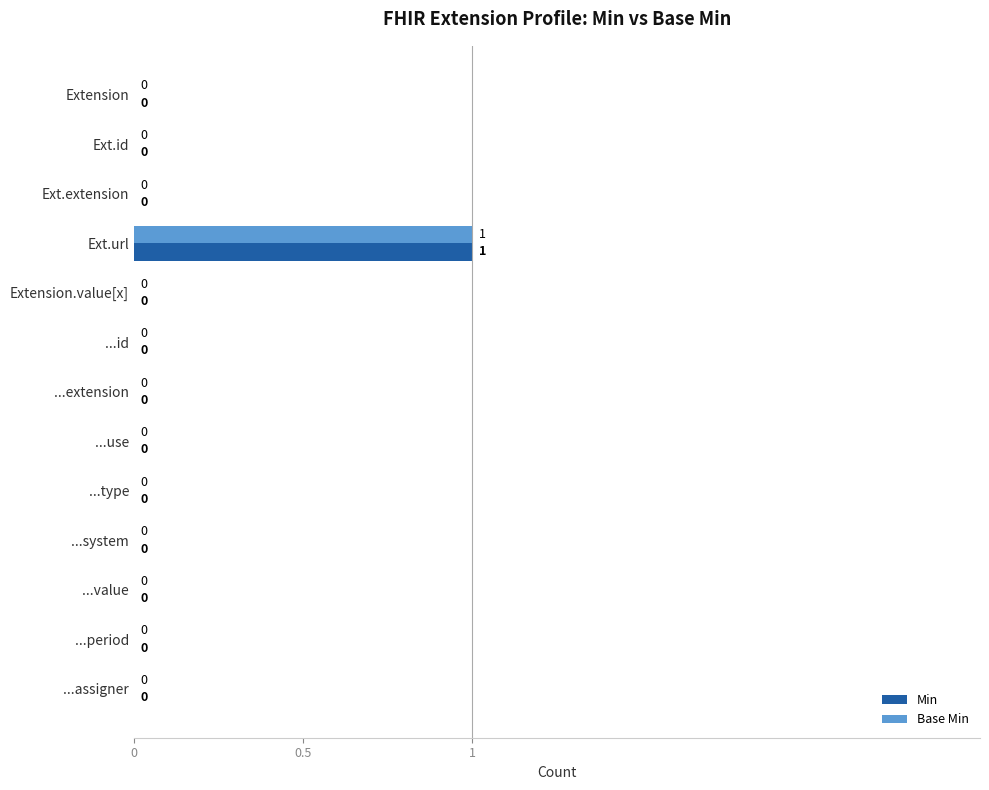

The value of Min at Ext.extension is 0. True or false?

True